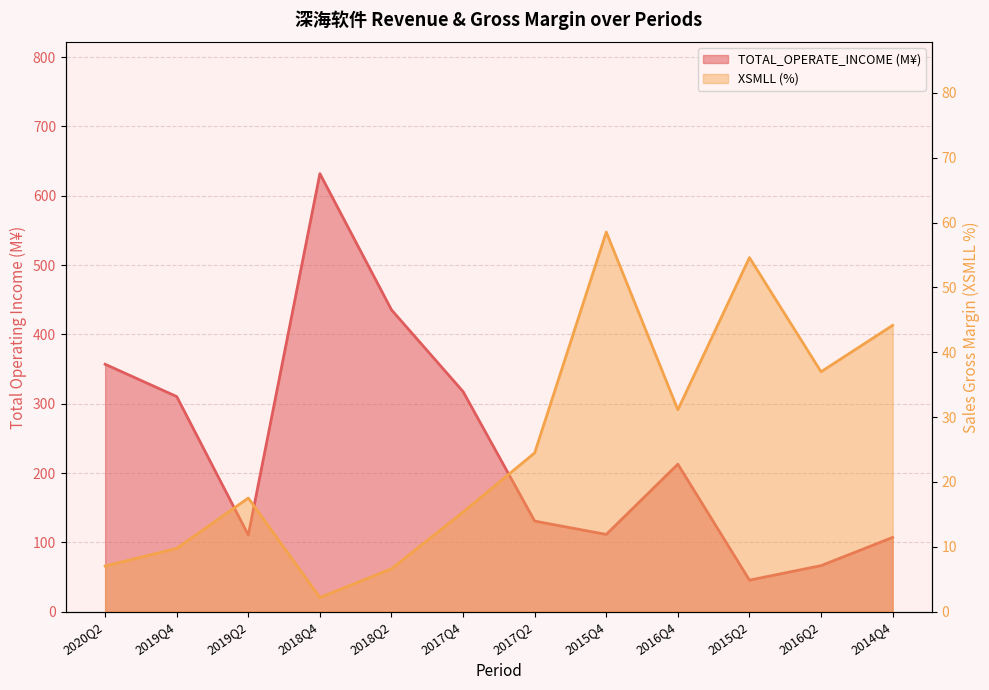

What position from the right is 2016Q4?

4